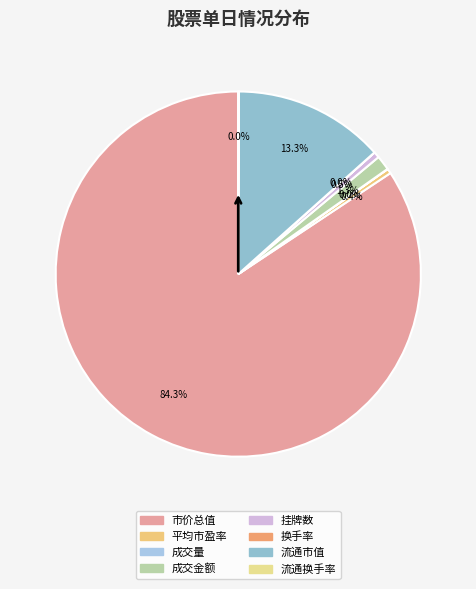

Count the number of slices in the pie.

8